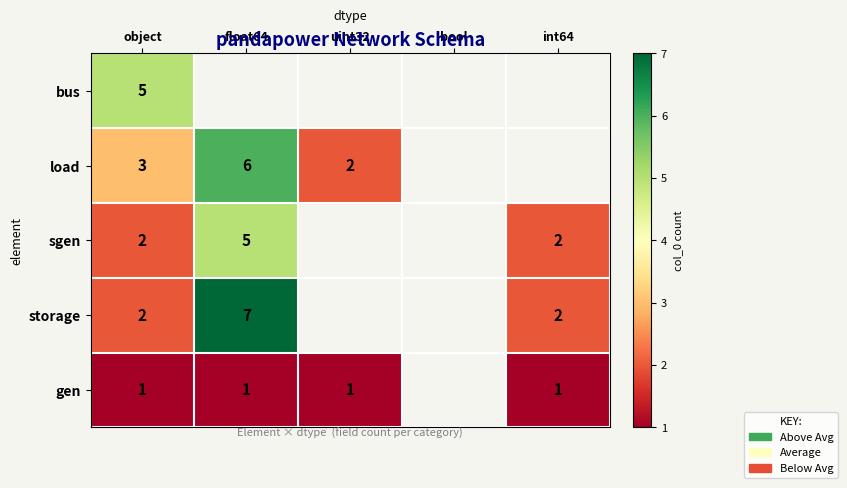

What is the smallest value displayed?

1.0